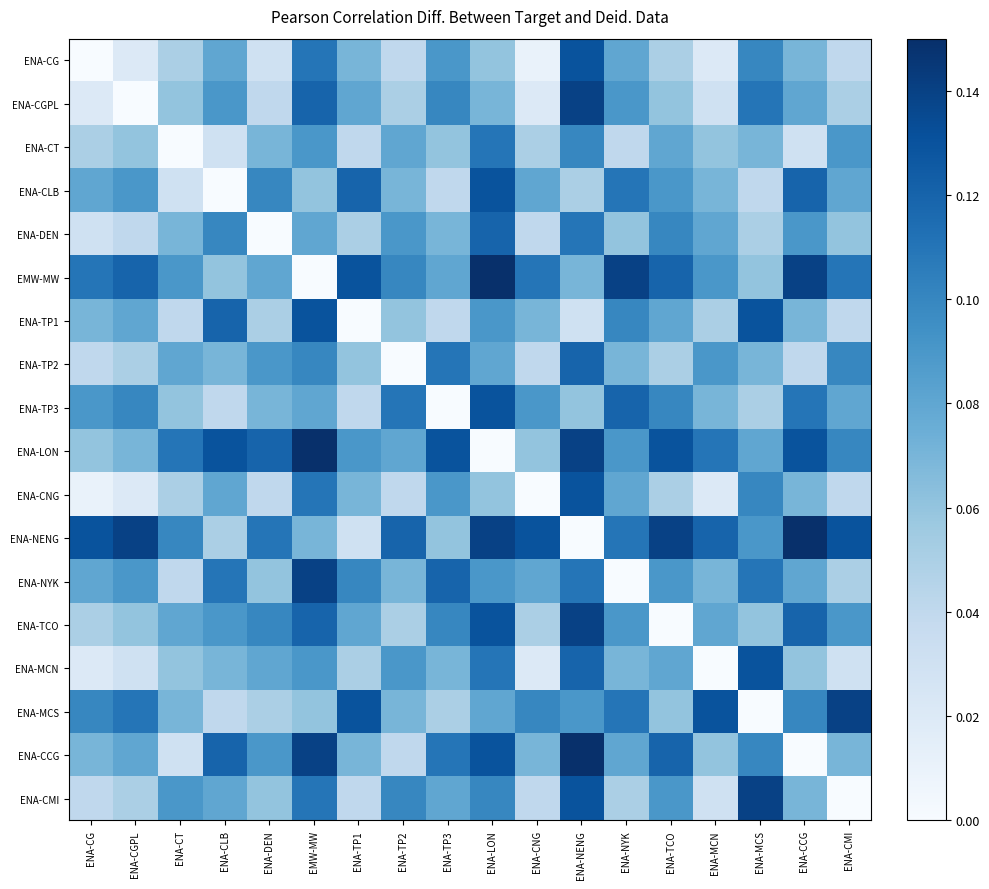

How many categories are shown in the chart?

18